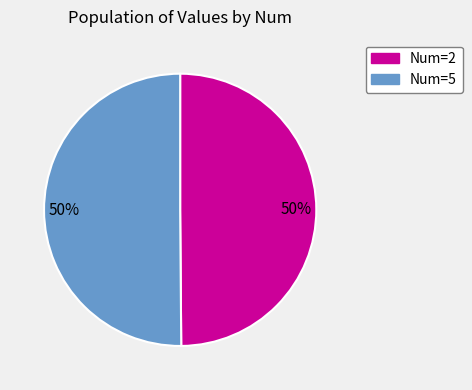

To the nearest percent, what is the average slice percentage?

50%